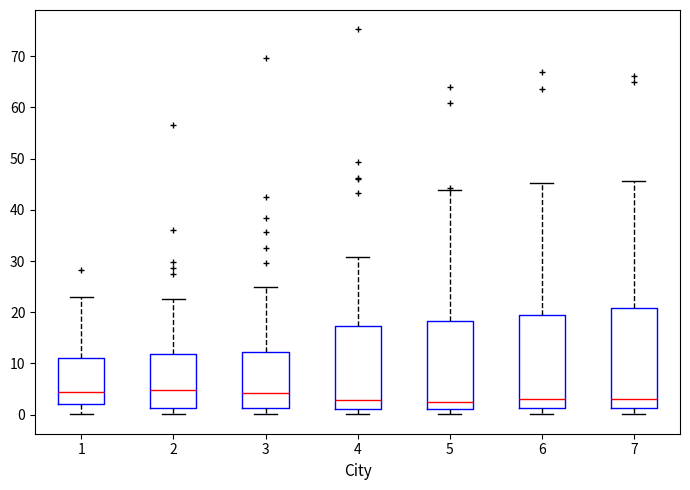

Where is the upper edge of the box at x = 5 on the y-axis? The values are not printed on the chart, so give them approximately, as read against the axis.

18